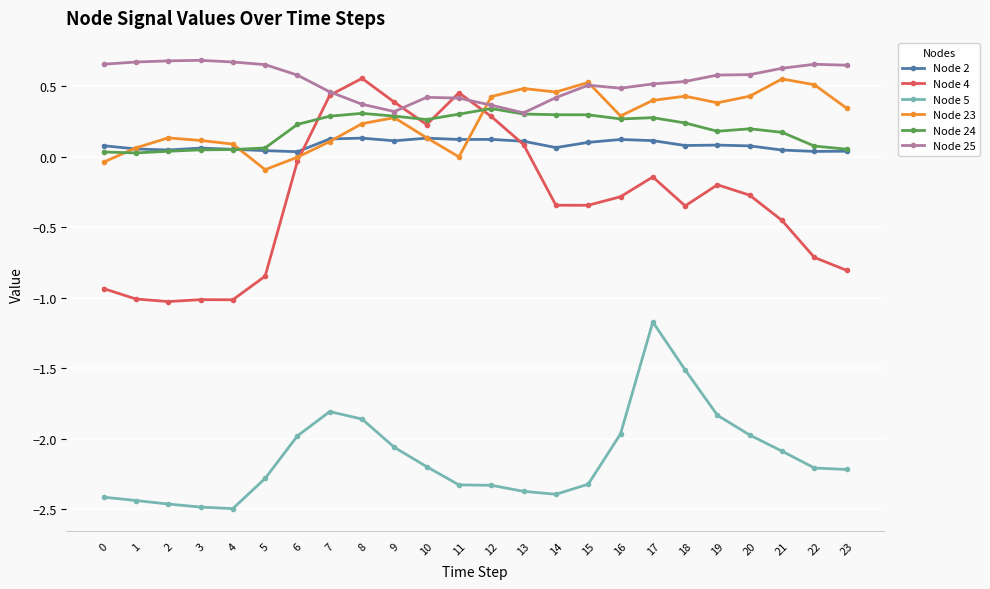

How many lines are shown in the chart?

6